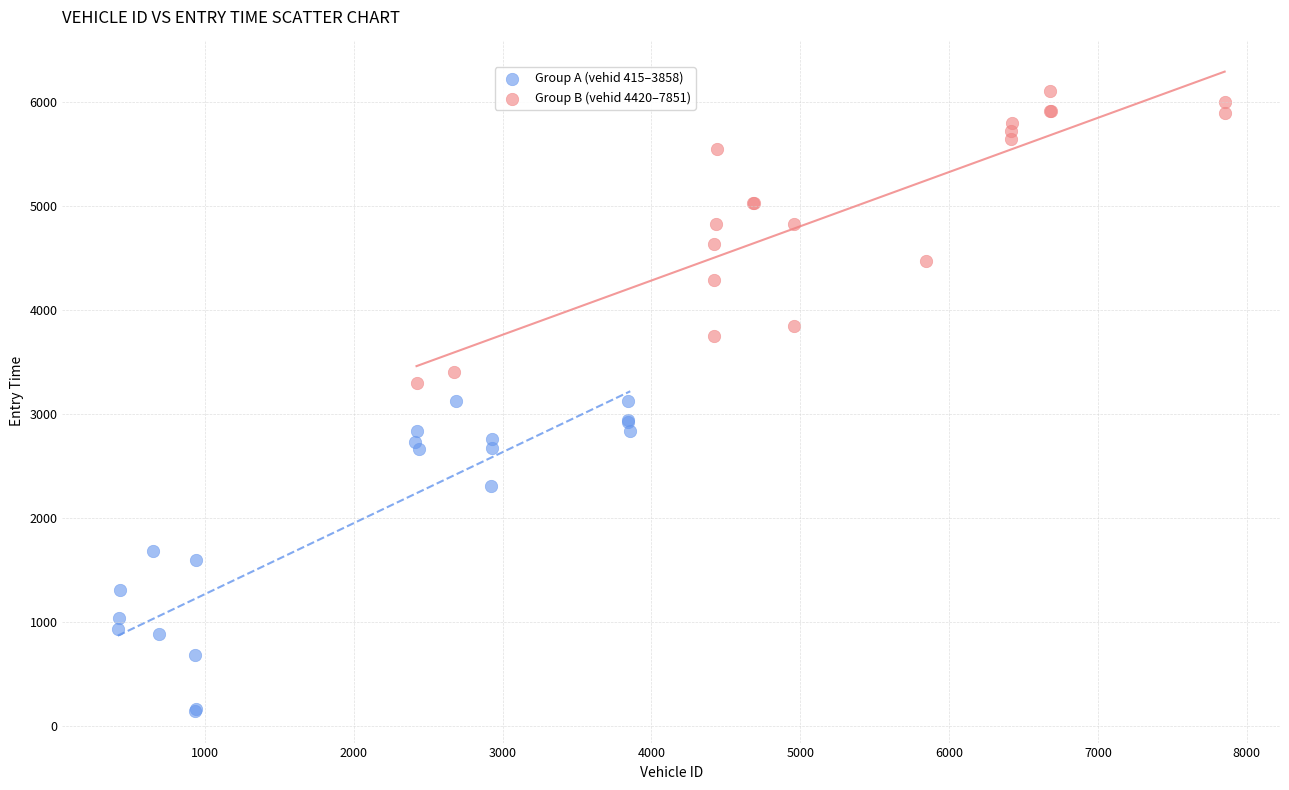

Which series has the largest Y range (max minus min)?

Group A (vehid 415–3858)